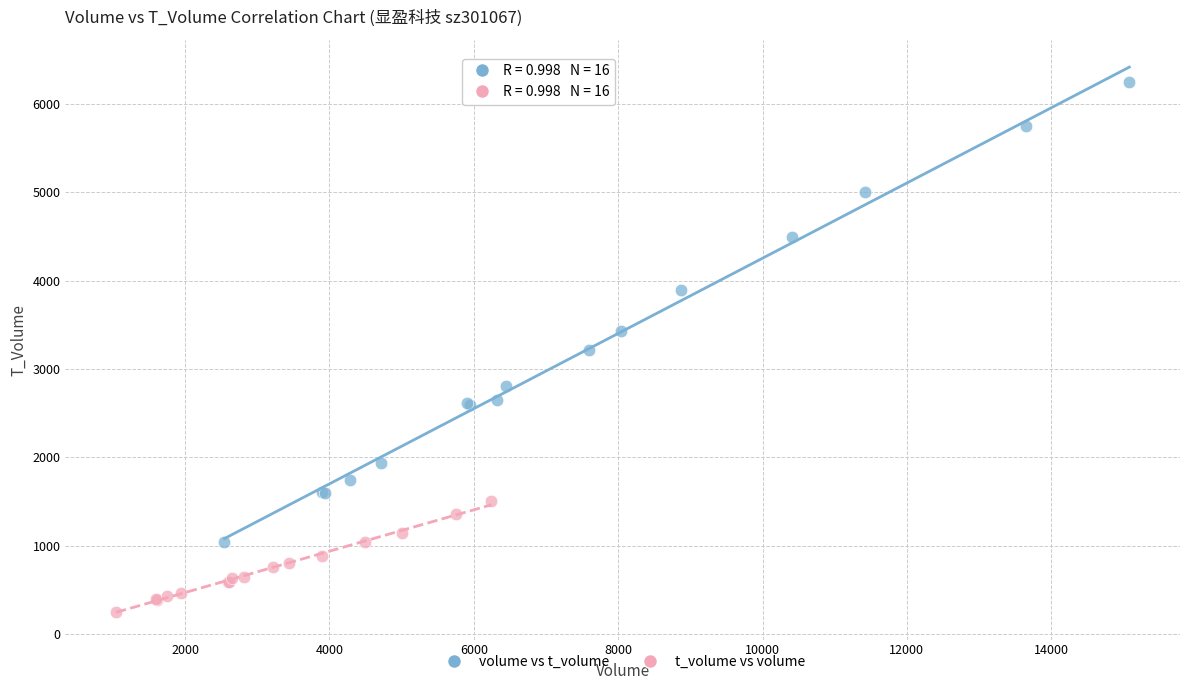

Which series contains the highest Y value?

volume vs t_volume